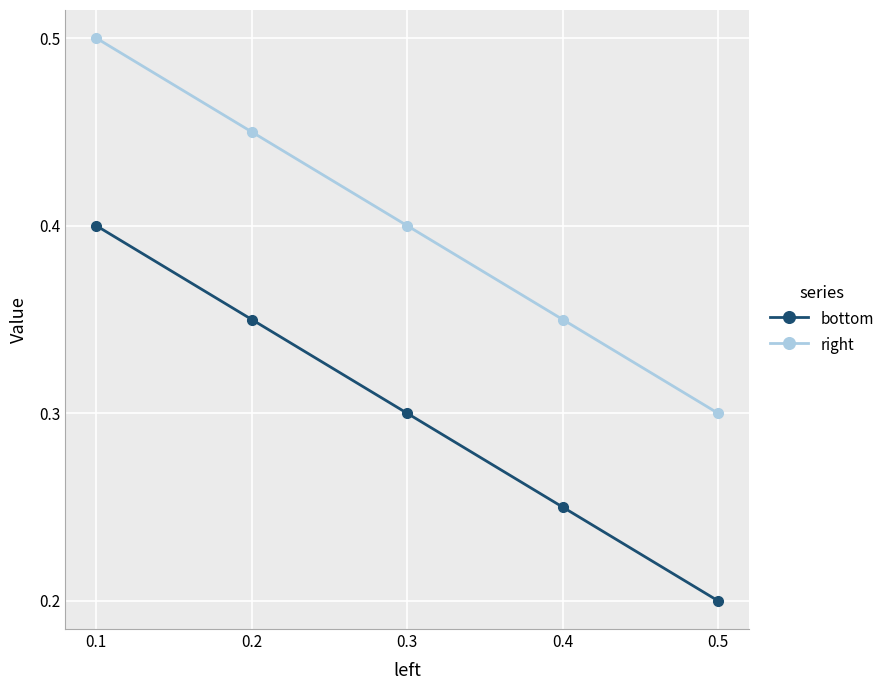

True or false: right and bottom intersect in this chart.

False